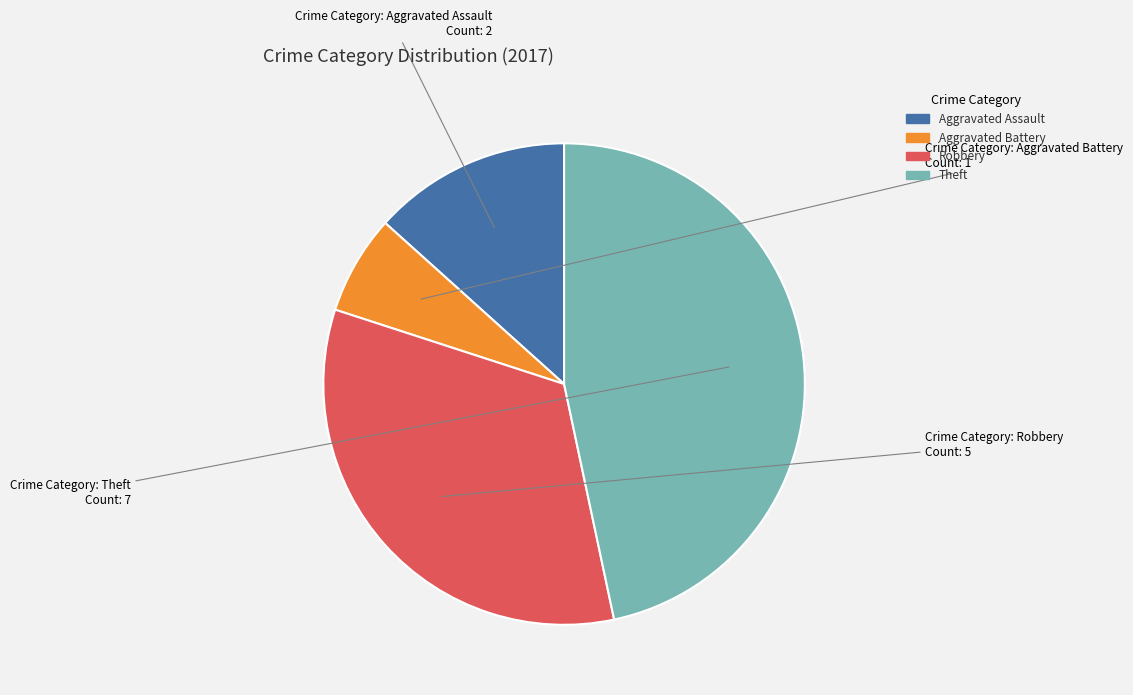

The Robbery slice represents 33% of the pie. True or false?

True